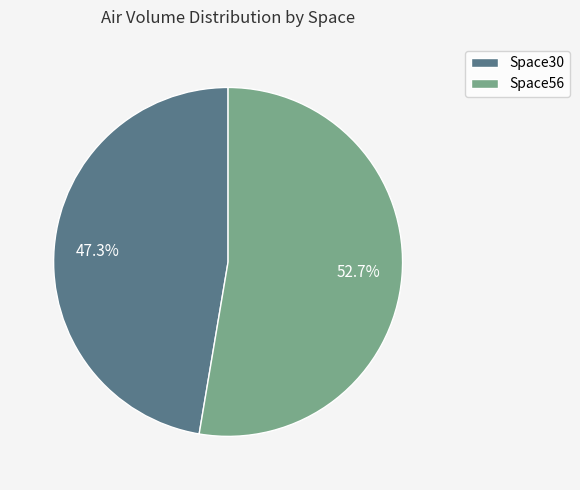

Is there a majority slice in this chart?

Yes